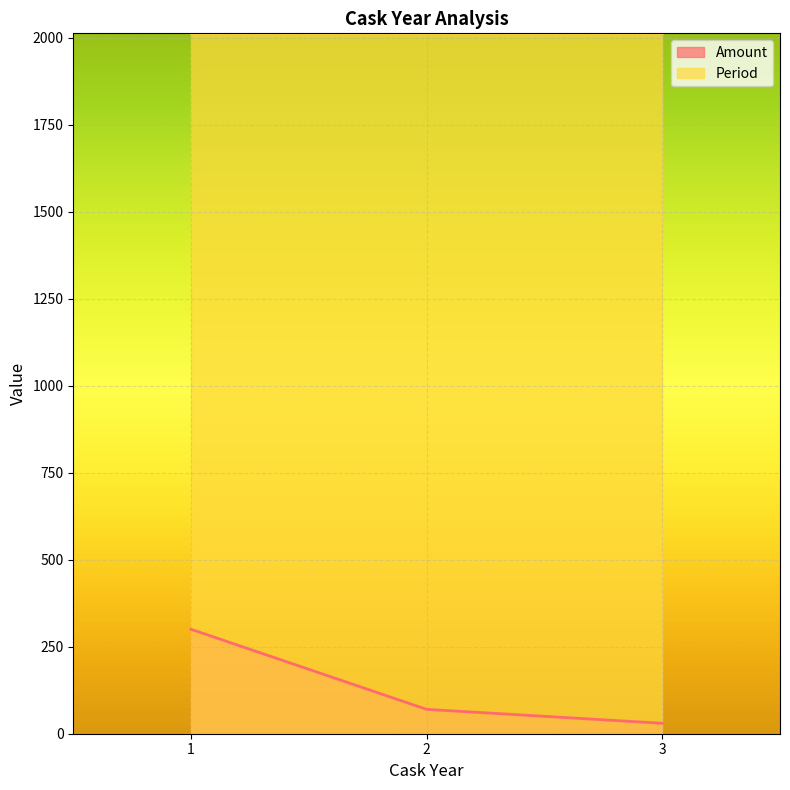

What is the value of the 3rd point from the left?

30